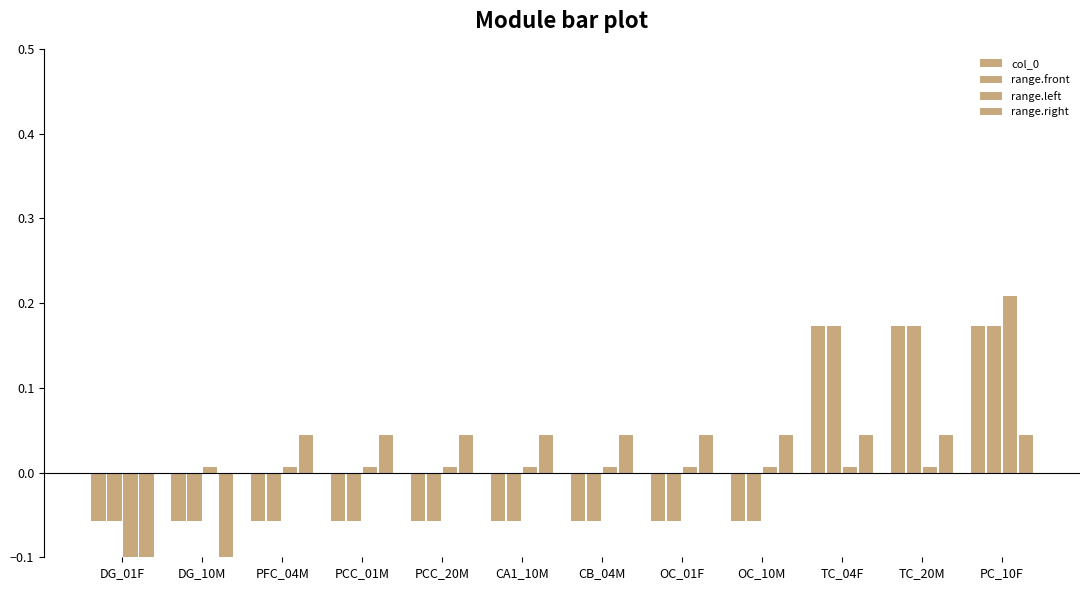

How many data points in range.front are above 0?

3